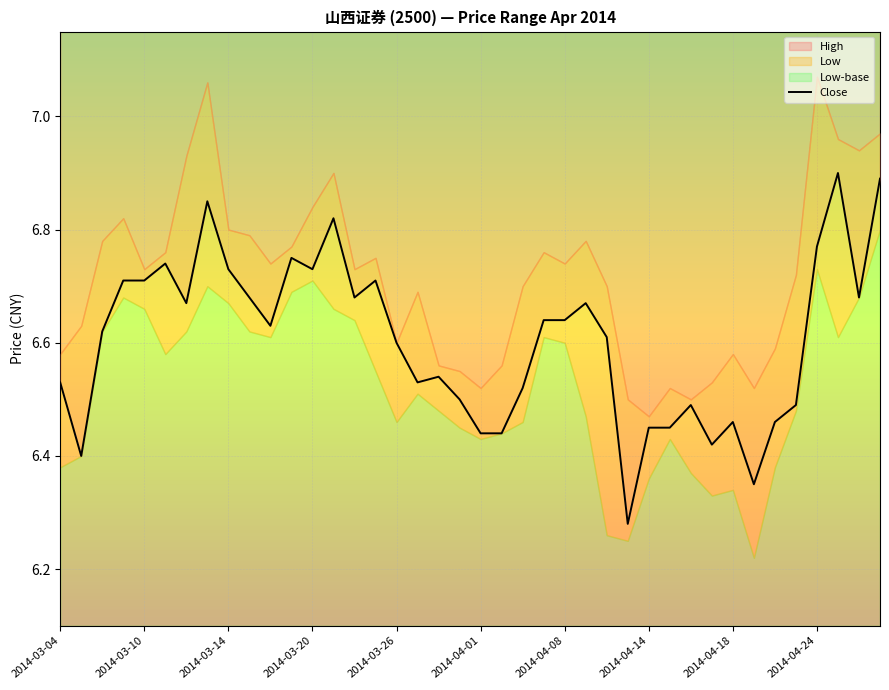

Approximately how many times larger is the value at 31 compared to 11?

1.0